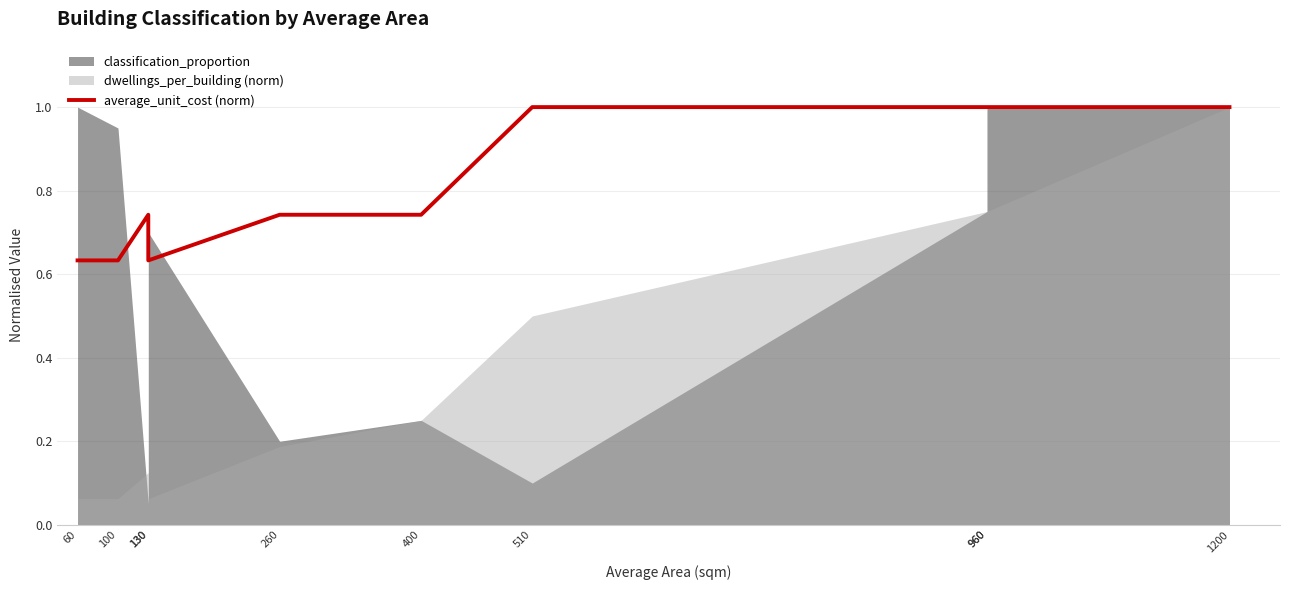

True or false: there are more than 0 points higher than both neighbors.

True